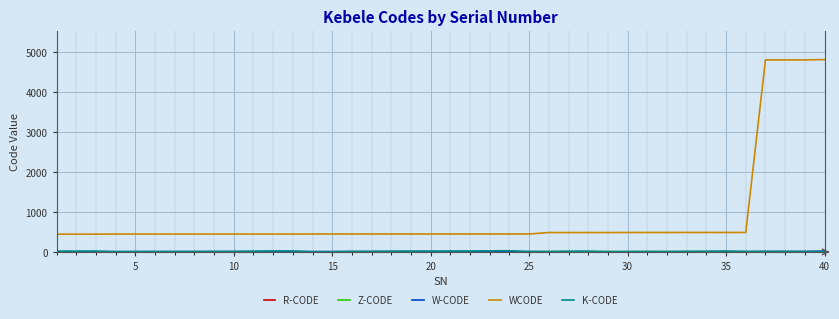

Count the number of categories in the chart.

40